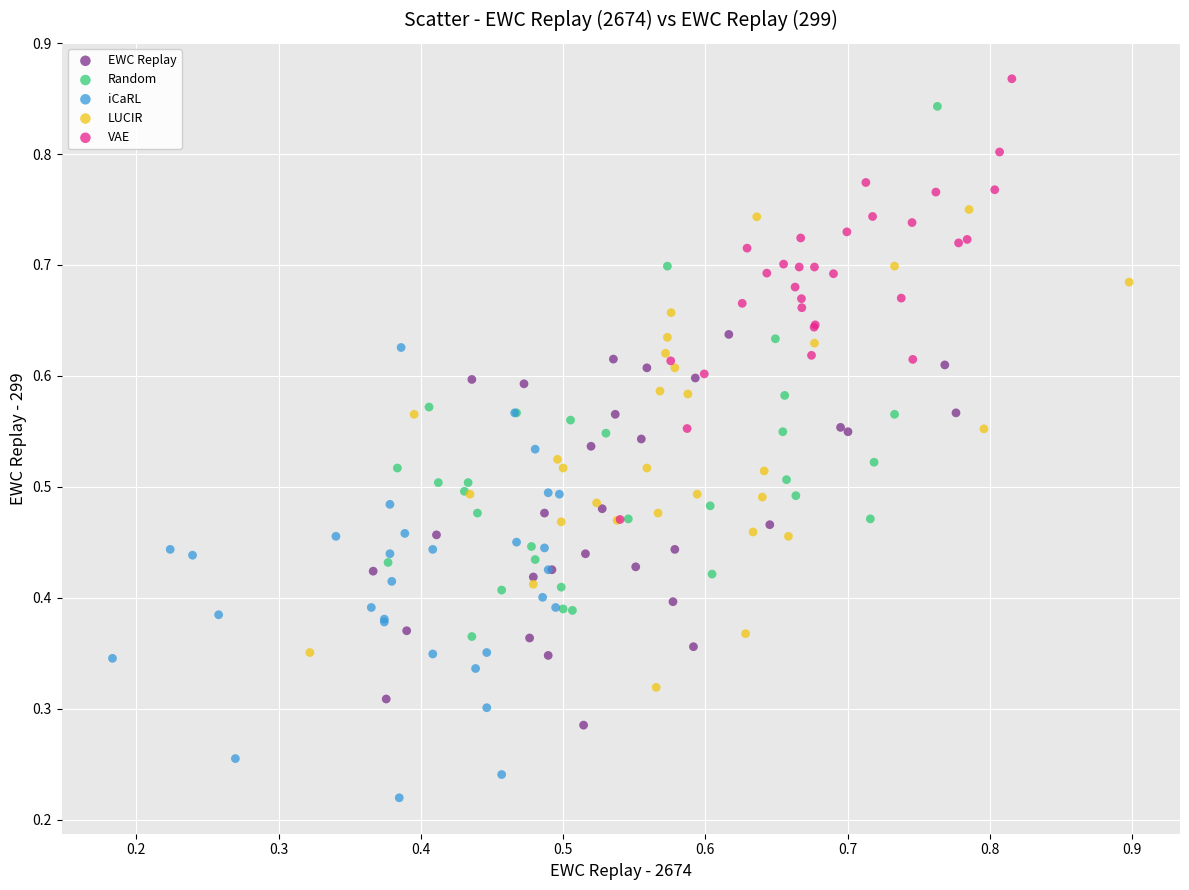

Which series reaches the minimum Y coordinate?

iCaRL